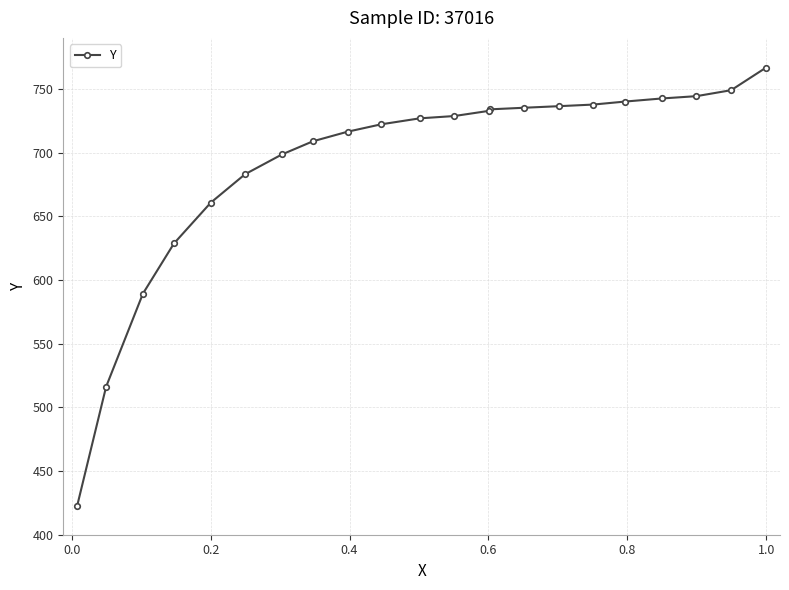

What is the difference between the maximum and second lowest values?

250.5